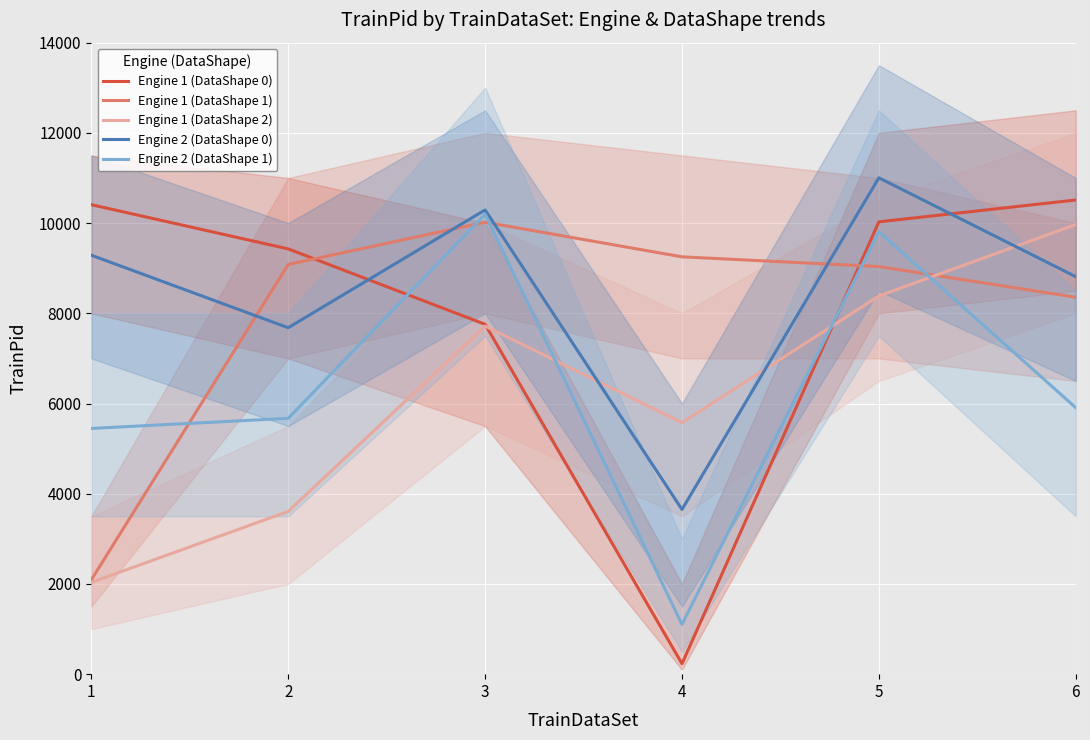

How many data points in Engine 1 (DataShape 1) are above 9084?

2